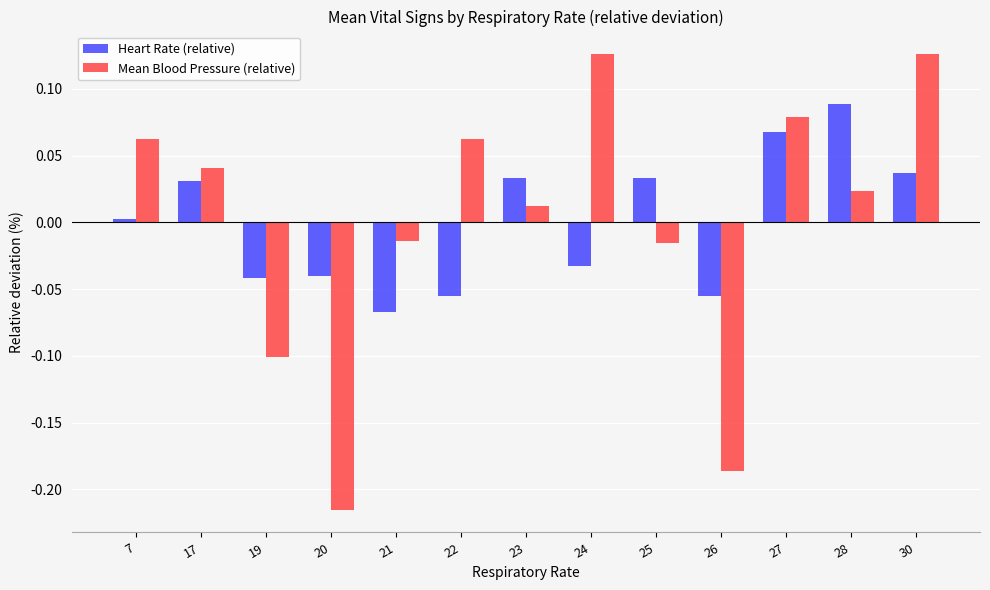

Which series has the largest range (max minus min)?

Mean Blood Pressure (relative)